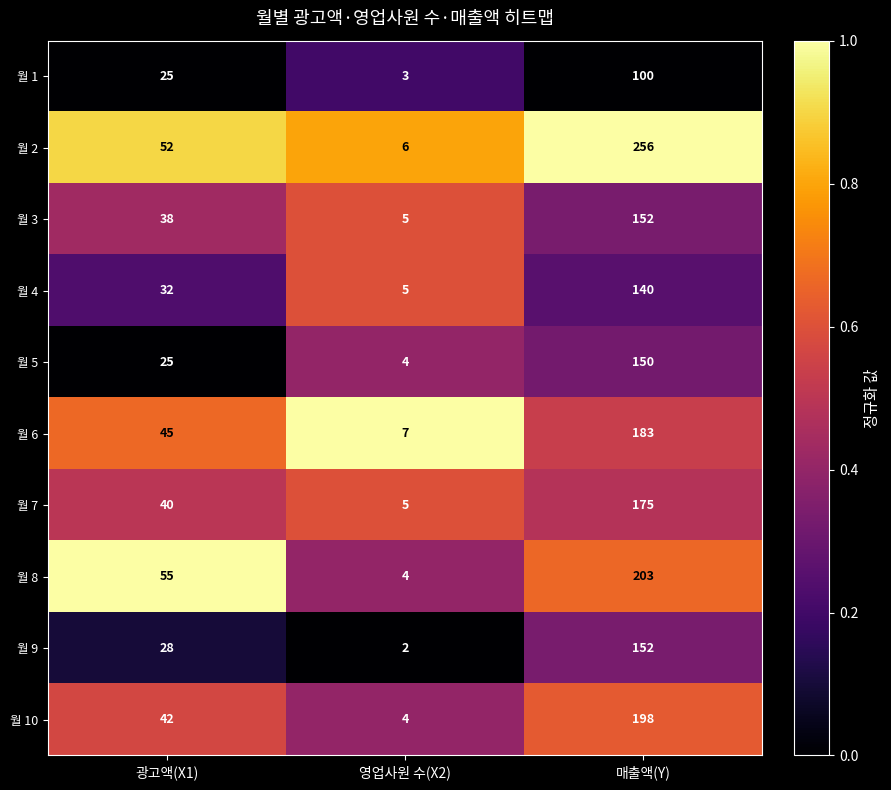

True or false: 월 5 has a value of 25 at 광고액(X1).

True